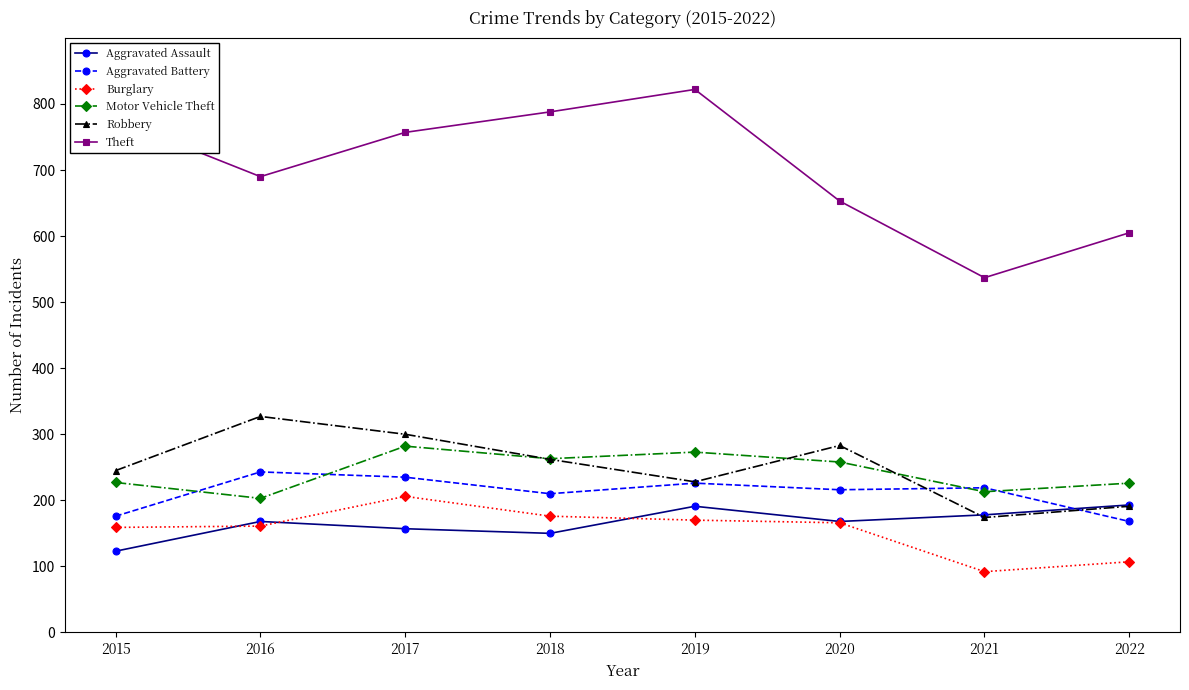

What is the sum of the Theft values at 2020 and 2022?

1258